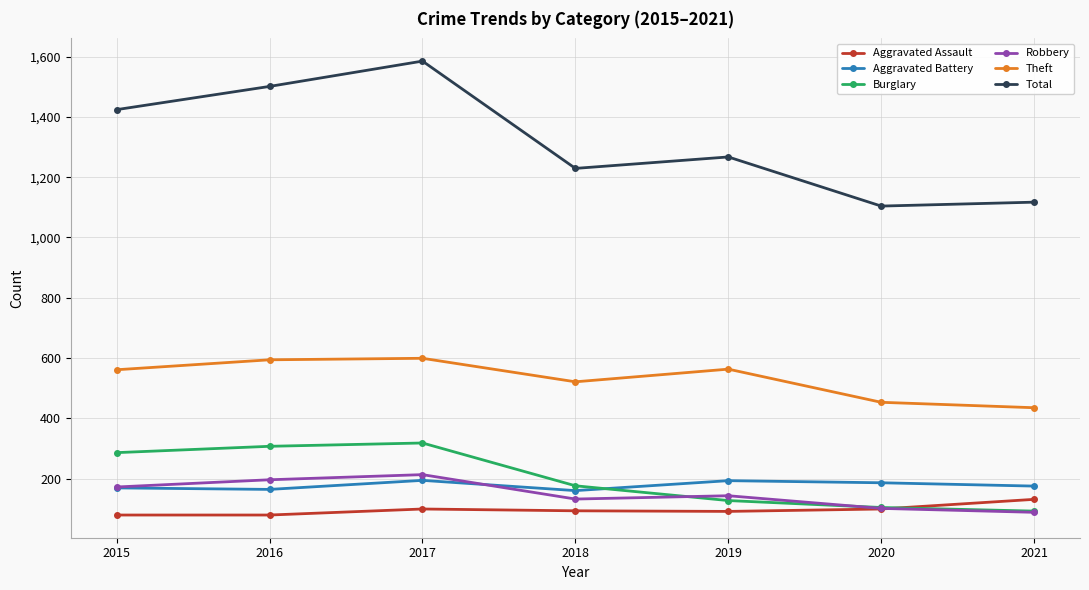

Is this an area chart (filled region under the line)?

No